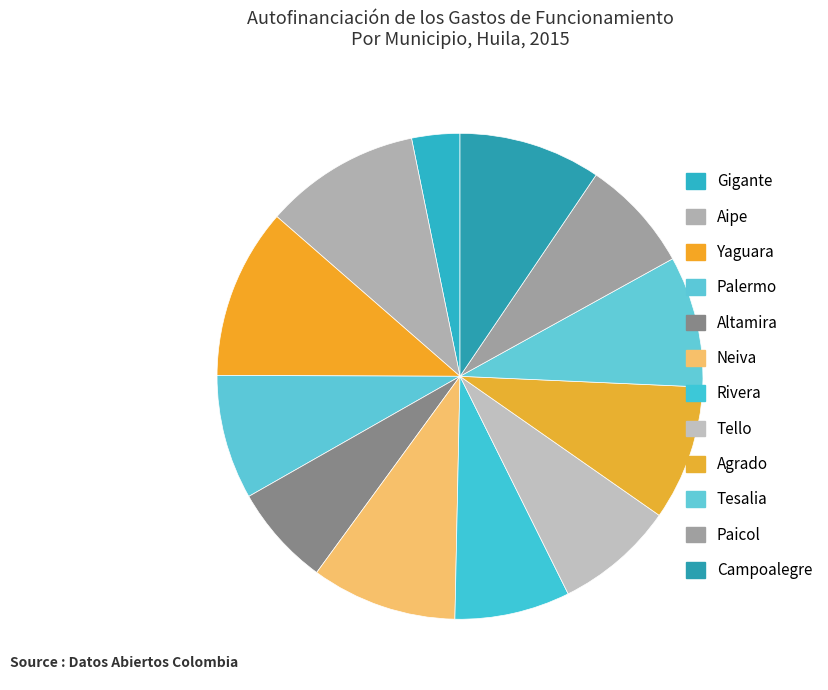

Which slice is the smallest?

Gigante